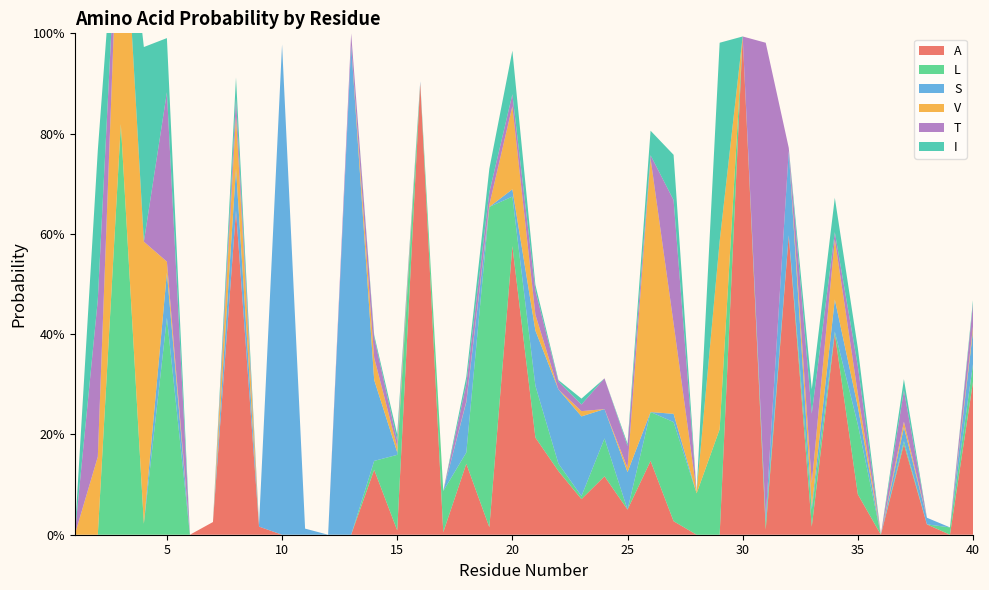

Reading right to left, what are all the values shown in this chart?

A: 40=0.3	39=0.0	38=0.0	37=0.2	36=0.0	35=0.1	34=0.4	33=0.0	32=0.6	31=0.0	30=1.0	29=0.0	28=0.0	27=0.0	26=0.1	25=0.1	24=0.1	23=0.1	22=0.1	21=0.2	20=0.6	19=0.0	18=0.1	17=0.0	16=0.9	15=0.0	14=0.1	13=0.0	12=0.0	11=0.0	10=0.0	9=0.0	8=0.6	7=0.0	6=0.0	5=0.0	4=0.0	3=0.0	2=0.0	1=0.0
L: 40=0.0	39=0.0	38=0.0	37=0.0	36=0.0	35=0.1	34=0.0	33=0.0	32=0.0	31=0.0	30=0.0	29=0.2	28=0.1	27=0.2	26=0.1	25=0.0	24=0.1	23=0.0	22=0.0	21=0.1	20=0.1	19=0.6	18=0.0	17=0.1	16=0.0	15=0.2	14=0.0	13=0.0	12=0.0	11=0.0	10=0.0	9=0.0	8=0.0	7=0.0	6=0.0	5=0.4	4=0.0	3=0.8	2=0.0	1=0.0
S: 40=0.1	39=0.0	38=0.0	37=0.0	36=0.0	35=0.0	34=0.1	33=0.0	32=0.2	31=0.0	30=0.0	29=0.0	28=0.0	27=0.0	26=0.0	25=0.1	24=0.1	23=0.2	22=0.1	21=0.1	20=0.0	19=0.0	18=0.1	17=0.0	16=0.0	15=0.0	14=0.2	13=1.0	12=0.0	11=0.0	10=1.0	9=0.0	8=0.1	7=0.0	6=0.0	5=0.1	4=0.0	3=0.0	2=0.0	1=0.0
V: 40=0.0	39=0.0	38=0.0	37=0.0	36=0.0	35=0.0	34=0.1	33=0.0	32=0.0	31=0.0	30=0.0	29=0.4	28=0.0	27=0.2	26=0.5	25=0.0	24=0.0	23=0.0	22=0.0	21=0.0	20=0.2	19=0.0	18=0.0	17=0.0	16=0.0	15=0.0	14=0.0	13=0.0	12=0.0	11=0.0	10=0.0	9=0.0	8=0.1	7=0.0	6=0.0	5=0.0	4=0.6	3=0.6	2=0.2	1=0.0
T: 40=0.0	39=0.0	38=0.0	37=0.1	36=0.0	35=0.1	34=0.0	33=0.1	32=0.0	31=0.9	30=0.0	29=0.0	28=0.0	27=0.2	26=0.0	25=0.0	24=0.1	23=0.0	22=0.0	21=0.0	20=0.0	19=0.0	18=0.0	17=0.0	16=0.0	15=0.0	14=0.0	13=0.0	12=0.0	11=0.0	10=0.0	9=0.0	8=0.0	7=0.0	6=0.0	5=0.3	4=0.0	3=0.0	2=0.3	1=0.0
I: 40=0.0	39=0.0	38=0.0	37=0.0	36=0.0	35=0.0	34=0.1	33=0.0	32=0.0	31=0.0	30=0.0	29=0.4	28=0.0	27=0.1	26=0.0	25=0.0	24=0.0	23=0.0	22=0.0	21=0.0	20=0.1	19=0.0	18=0.0	17=0.0	16=0.0	15=0.0	14=0.0	13=0.0	12=0.0	11=0.0	10=0.0	9=0.0	8=0.0	7=0.0	6=0.0	5=0.1	4=0.4	3=0.0	2=0.3	1=0.0